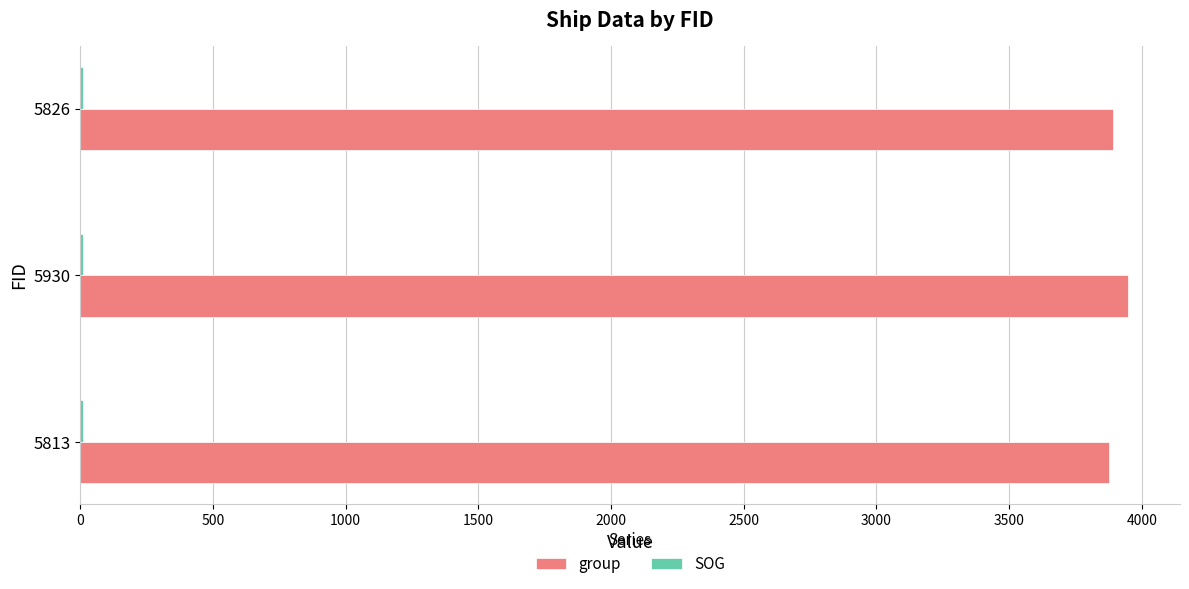

What is the greatest value displayed?

3947